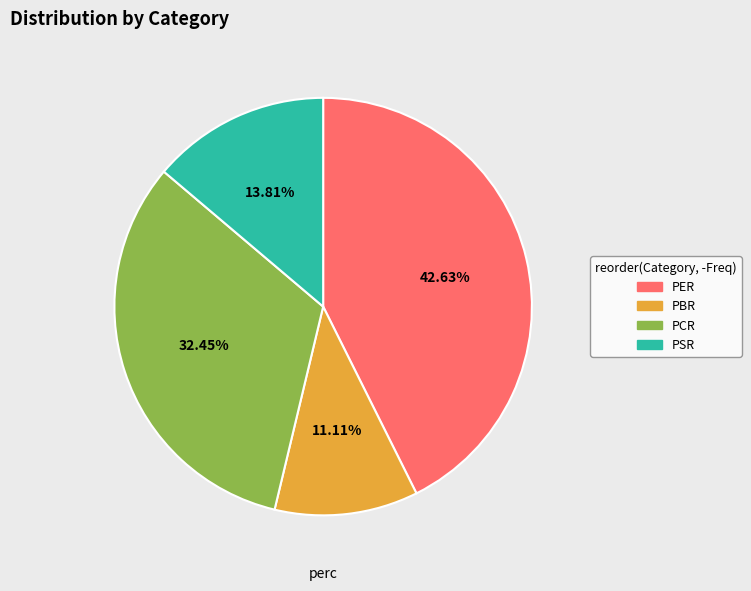

To the nearest percent, what is the average slice percentage?

25%